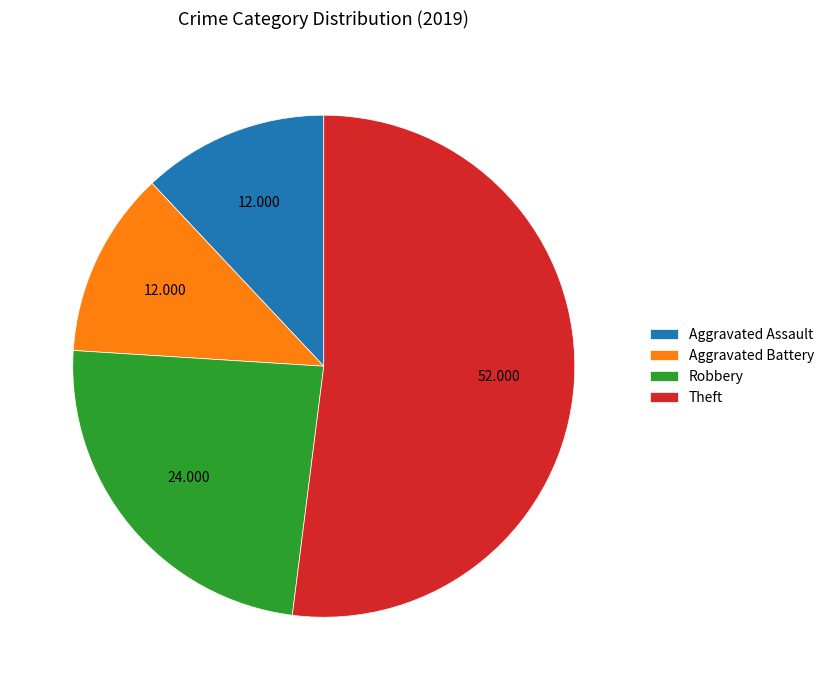

Does Theft account for over 50% of the chart?

Yes